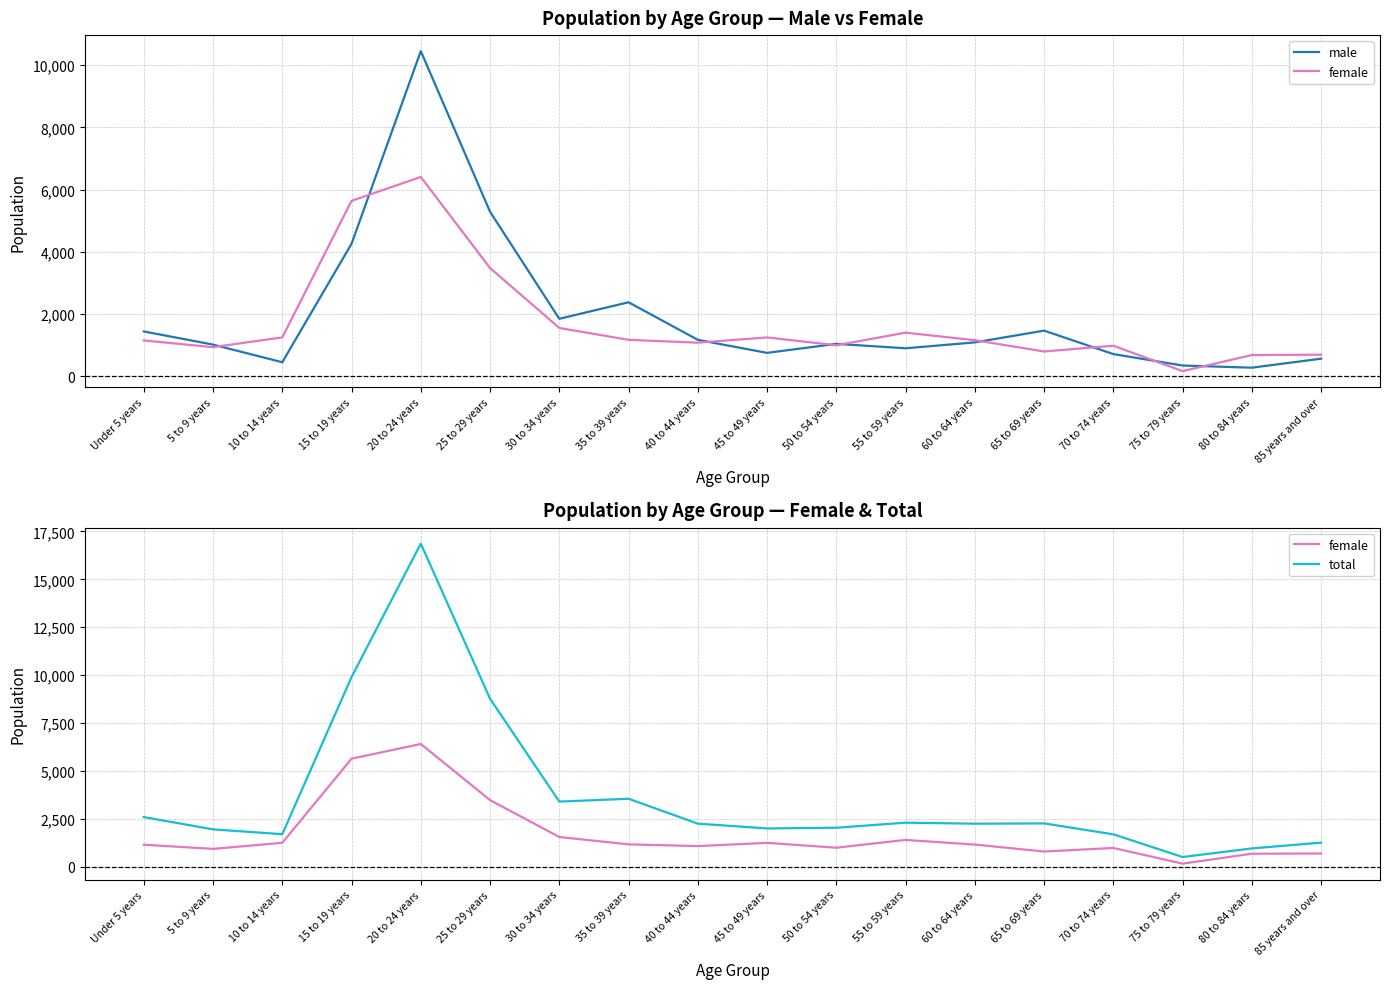

True or false: total and female cross at least once.

False